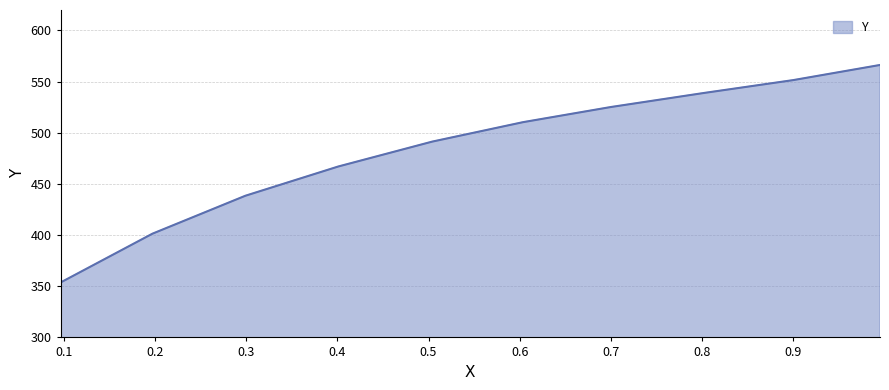

Reading left to right, extract all data points from this chart.

0.9954=566.3	0.9003=551.5	0.8018=538.9	0.6999=525.2	0.6037=510.4	0.504=491.4	0.4009=467.0	0.299=438.5	0.197=401.4	0.0962=353.7